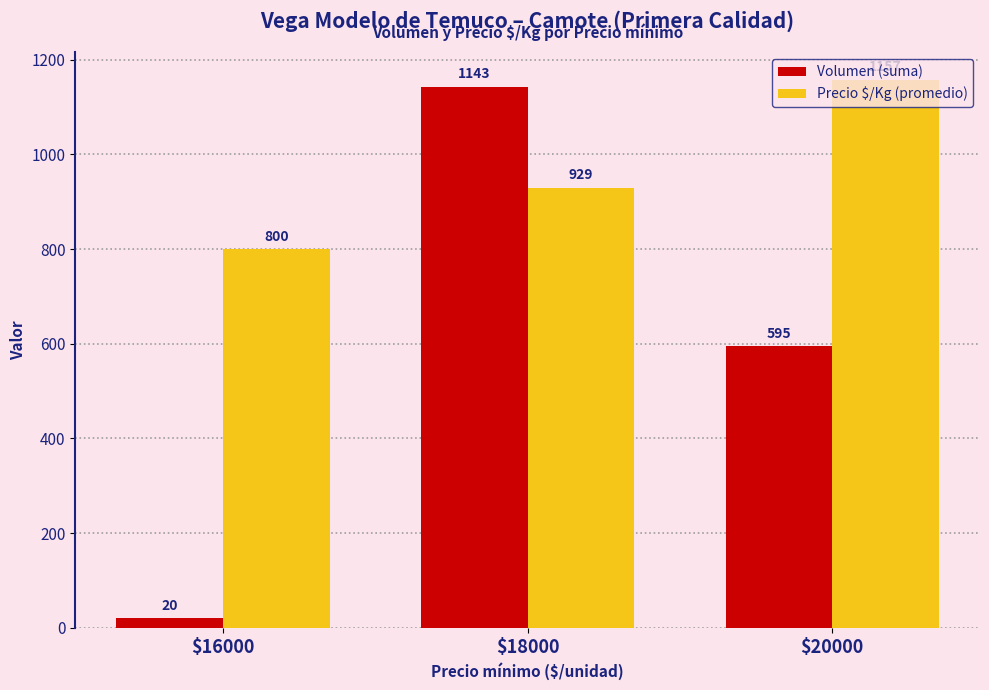

What is the greatest value displayed?

1157.7